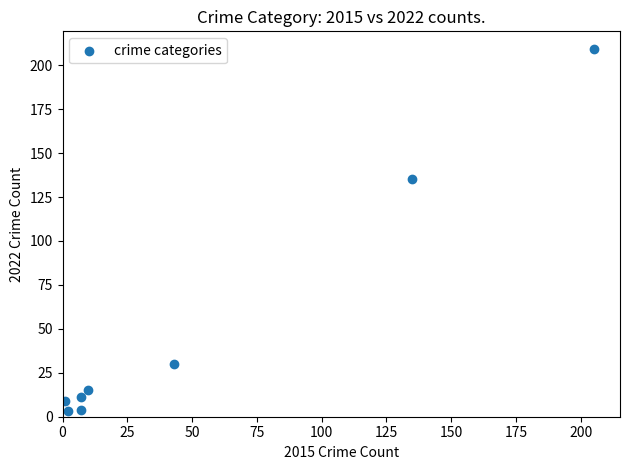

What is the average X value?

51